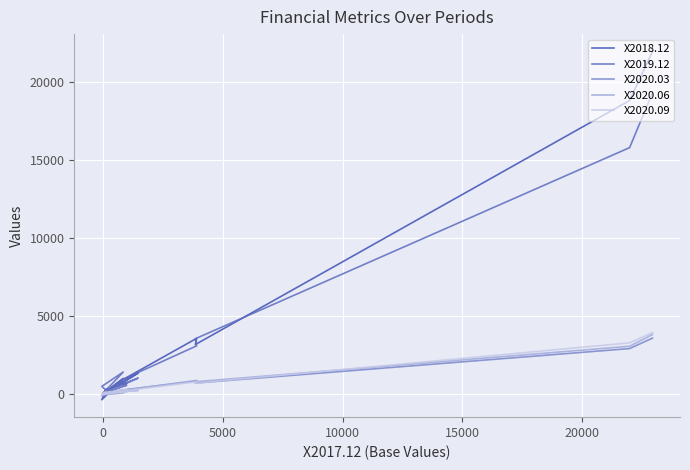

True or false: X2020.03 has more than 2 points higher than both neighbors.

True